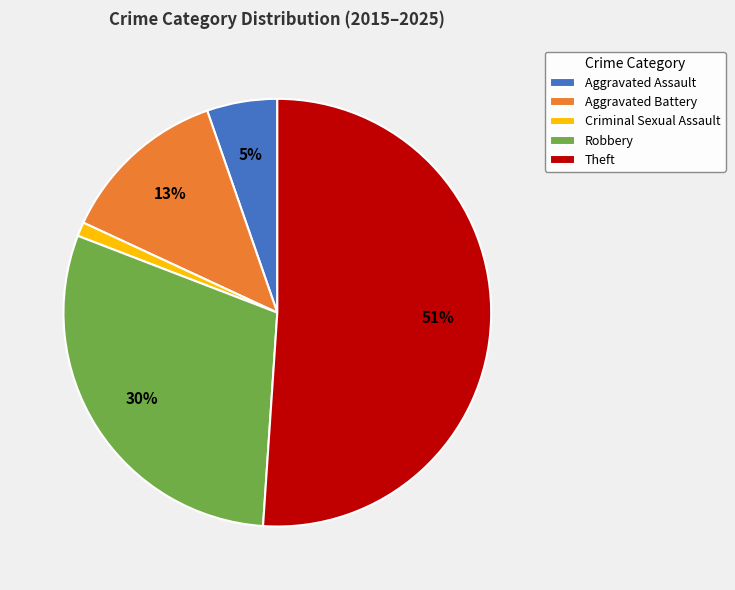

To the nearest percent, what percentage of the pie is Aggravated Battery?

13%